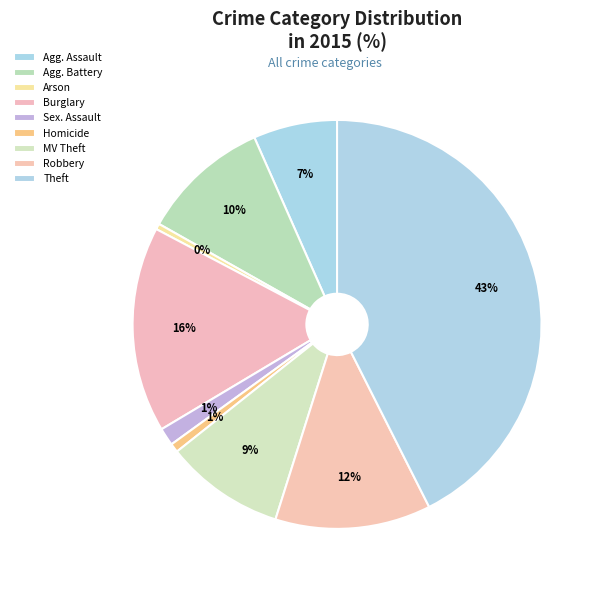

Is the sum of Homicide and Arson greater than half?

No